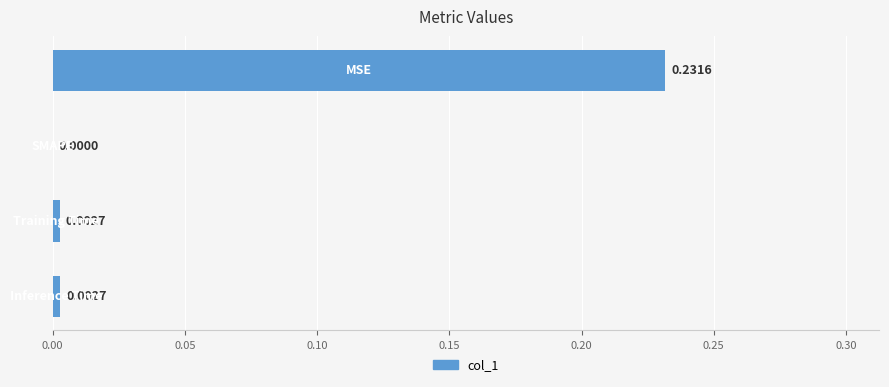

How many positive values are there?

3